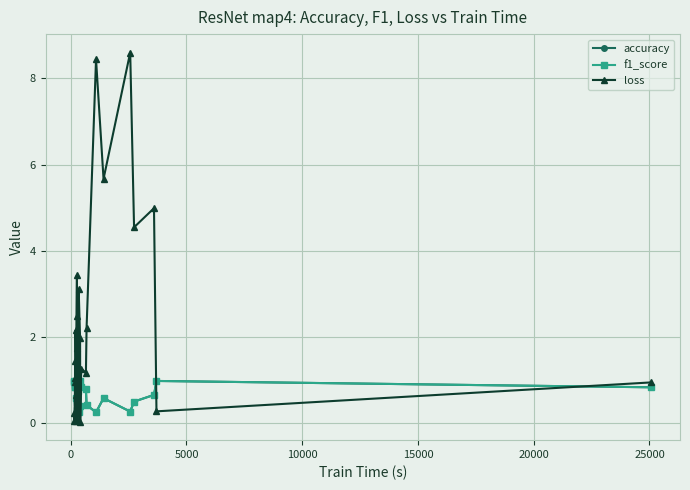

True or false: loss has more than 2 points higher than both neighbors.

True